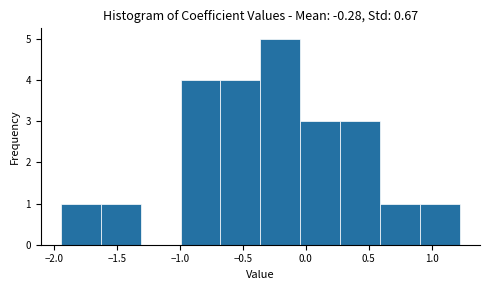

What is the height of the bar covering -0.05 to 0.25 on the x-axis? Neither the bar edges nor the heights are printed on the chart, so give them approximately, as read against the axes.

3